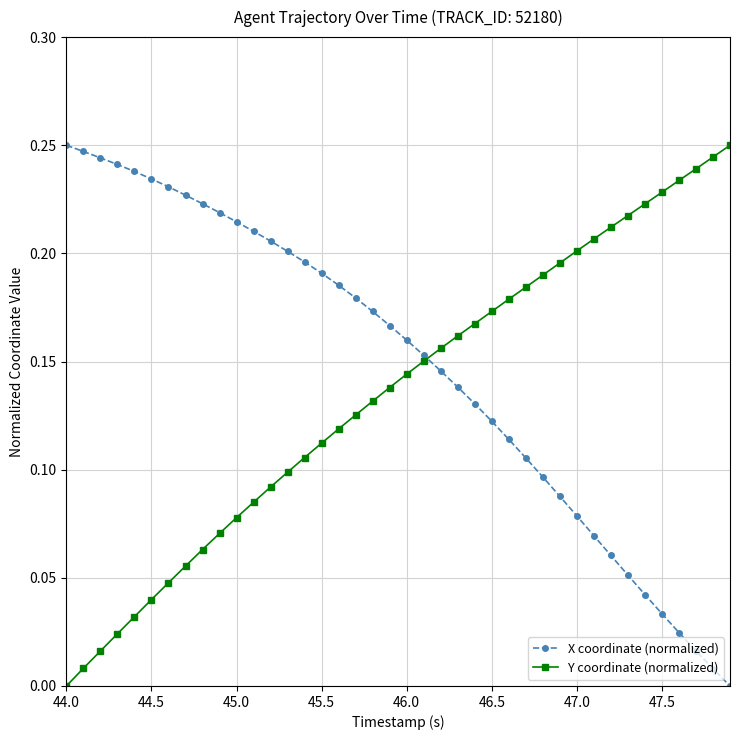

True or false: Y coordinate (normalized) has more than 1 interior local peaks.

False